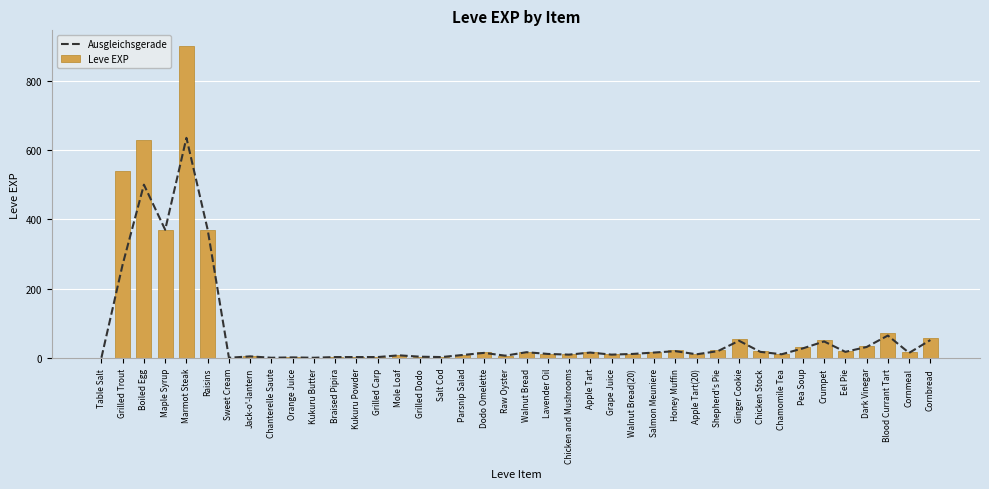

What is the label of the 18th bar from the left?

Parsnip Salad